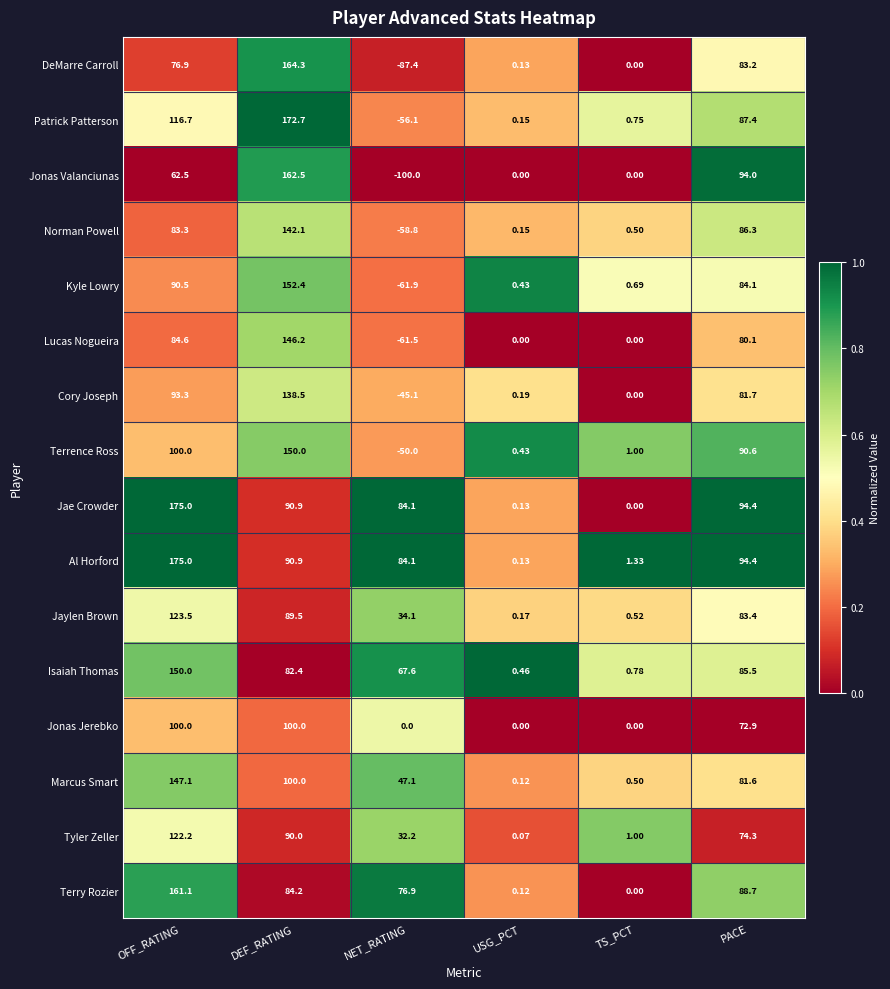

List the labels in order of Terrence Ross value, largest first.

DEF_RATING, OFF_RATING, PACE, TS_PCT, USG_PCT, NET_RATING